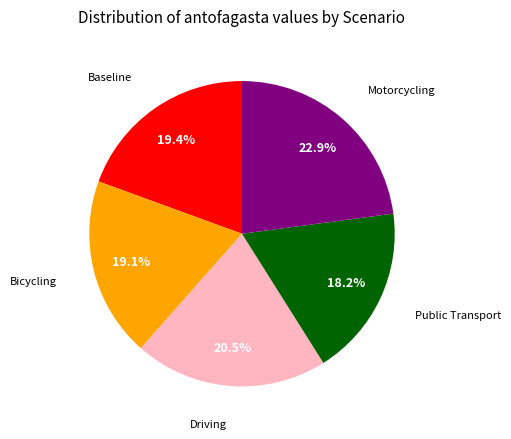

How many slices are in this pie chart?

5